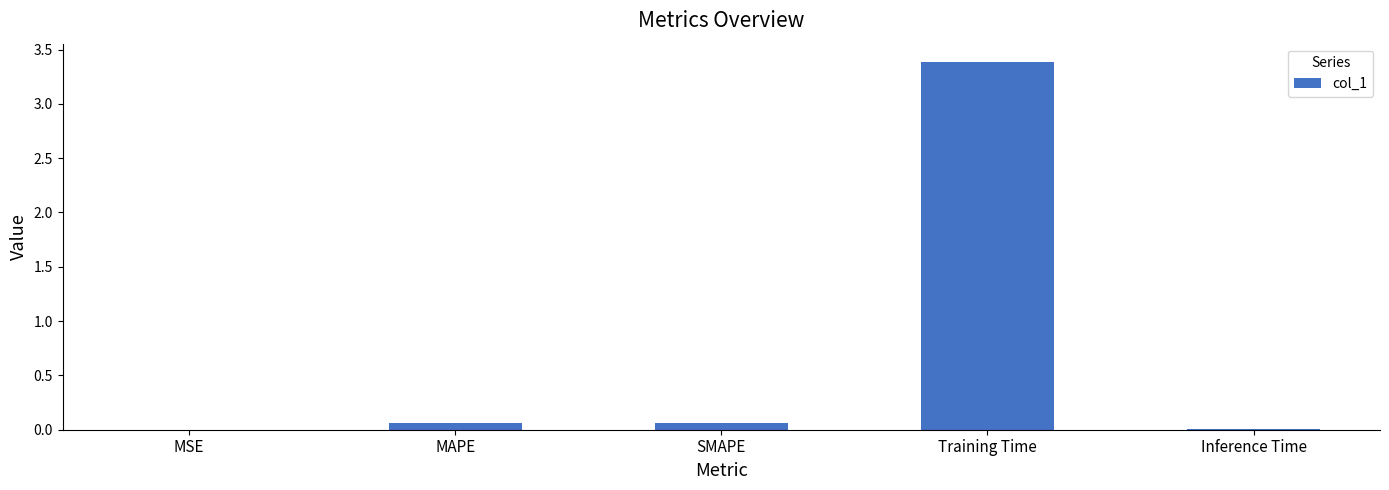

The chart shows a value of 0.0 at Inference Time. True or false?

True